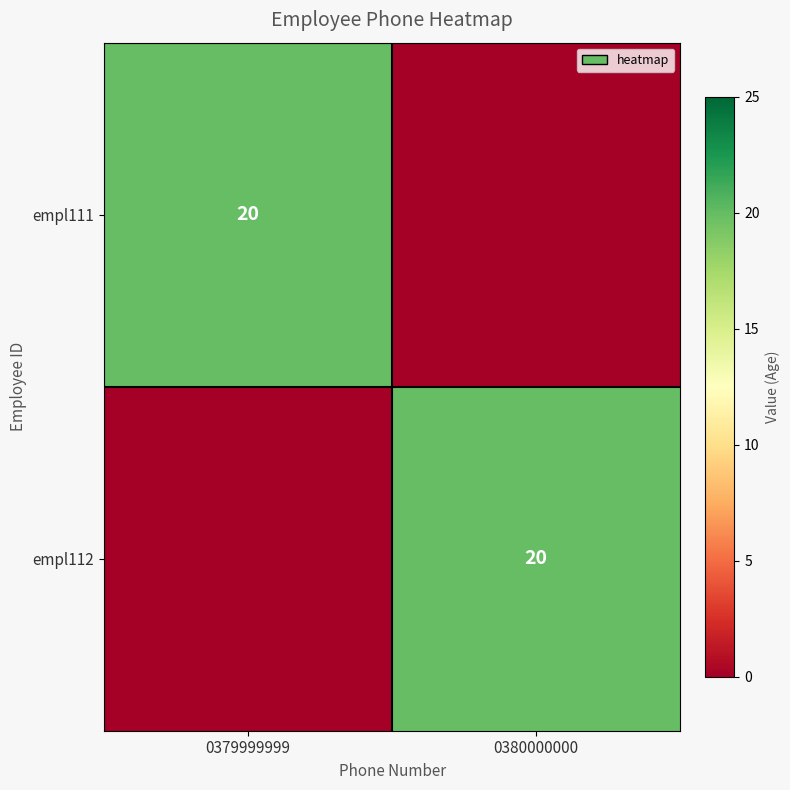

The empl112 series shows 11 at 0380000000. True or false?

False